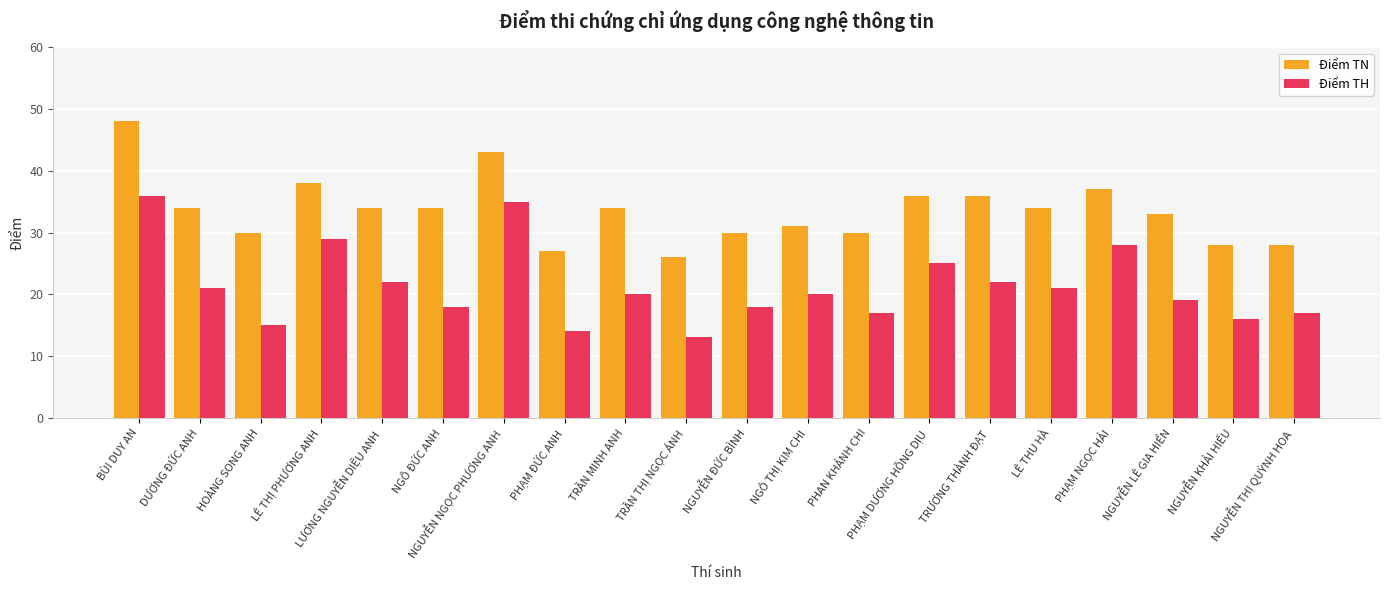

At how many categories does at least one series exceed 47?

1